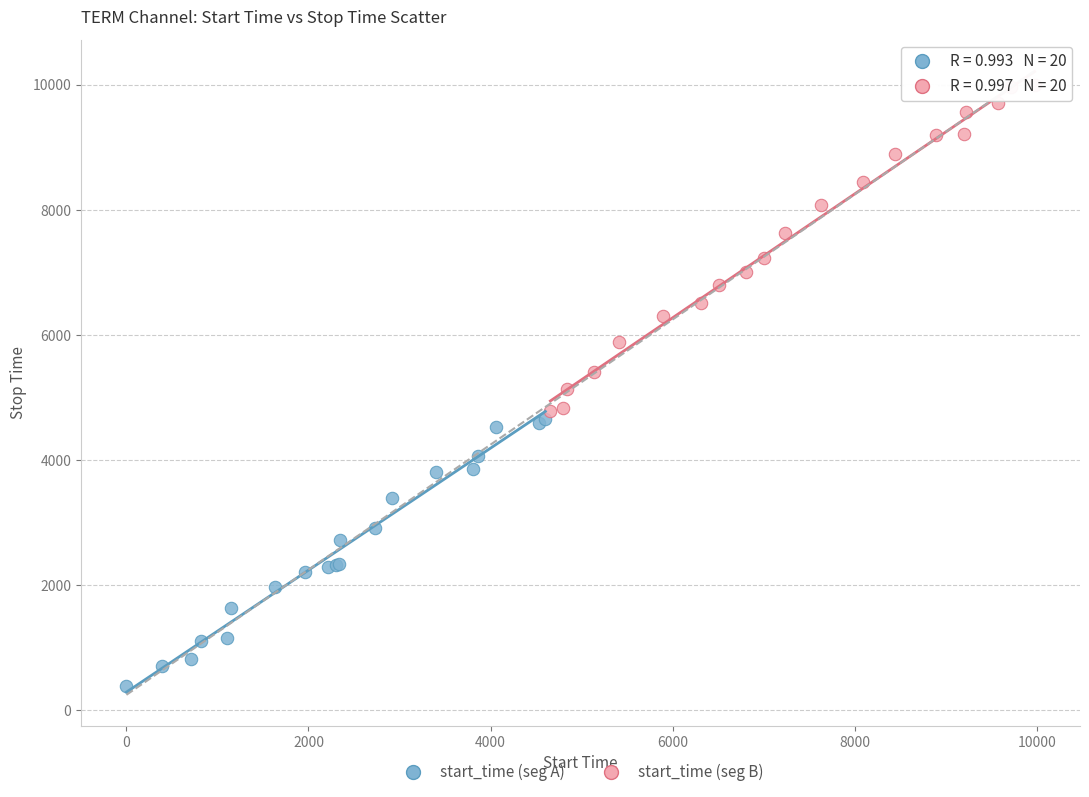

What are all the series names shown in the legend?

start_time (seg A), start_time (seg B)